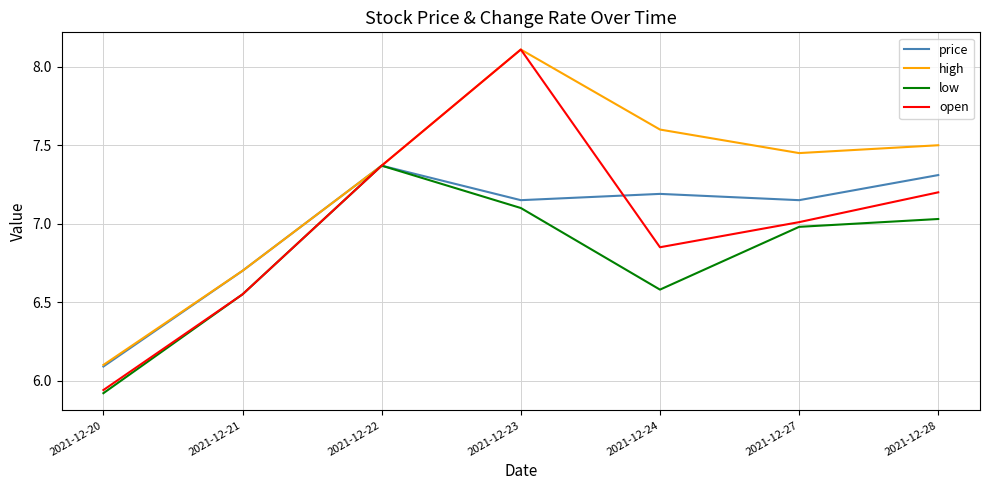

What are all the series names shown in the legend?

price, high, low, open